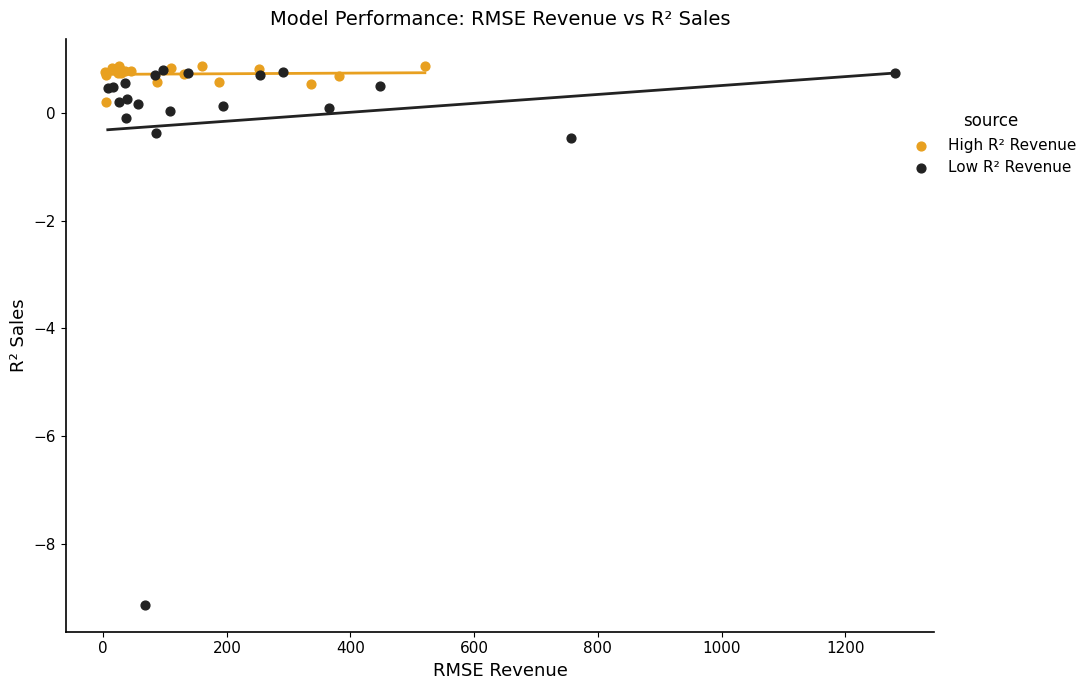

Which series has the widest spread of Y values?

Low R² Revenue